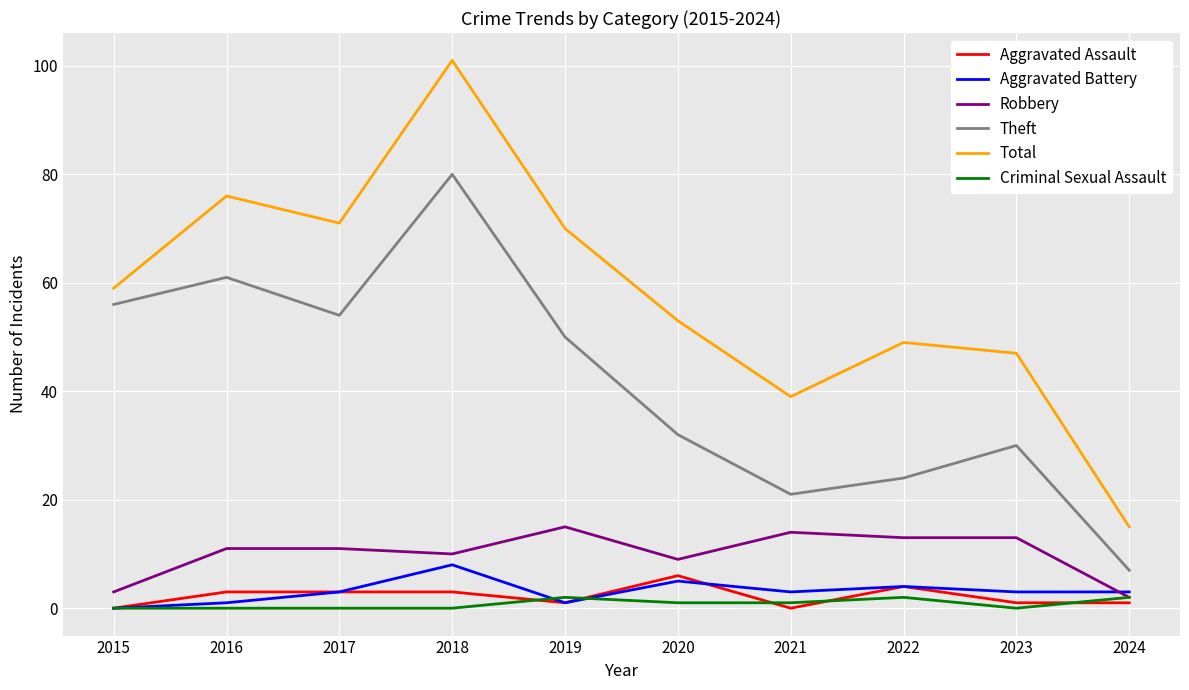

At which category is the sum across all series the highest?

2018